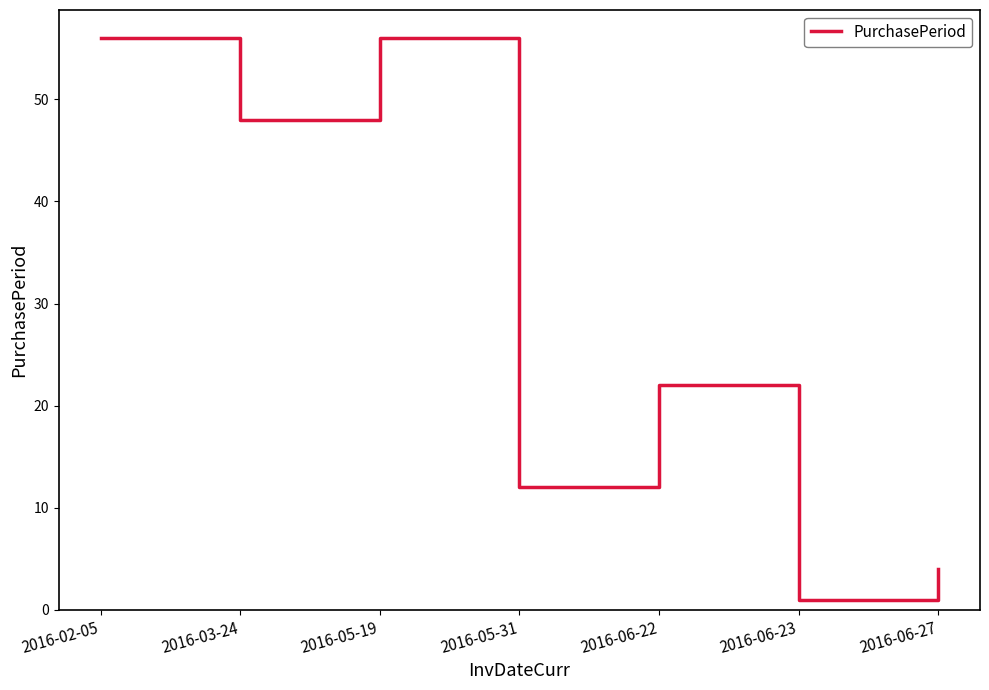

The value at 2016-05-31 is 7. True or false?

False